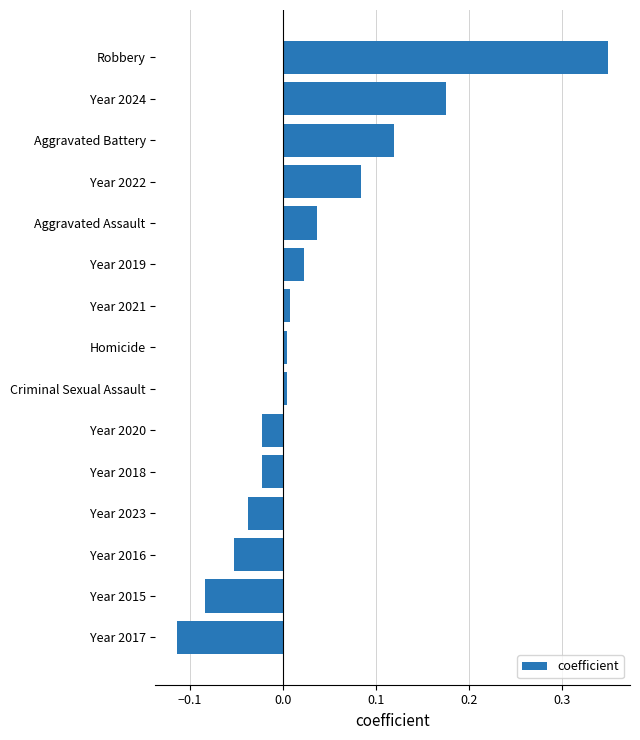

Is it true that the value at Homicide is 0.0?

True